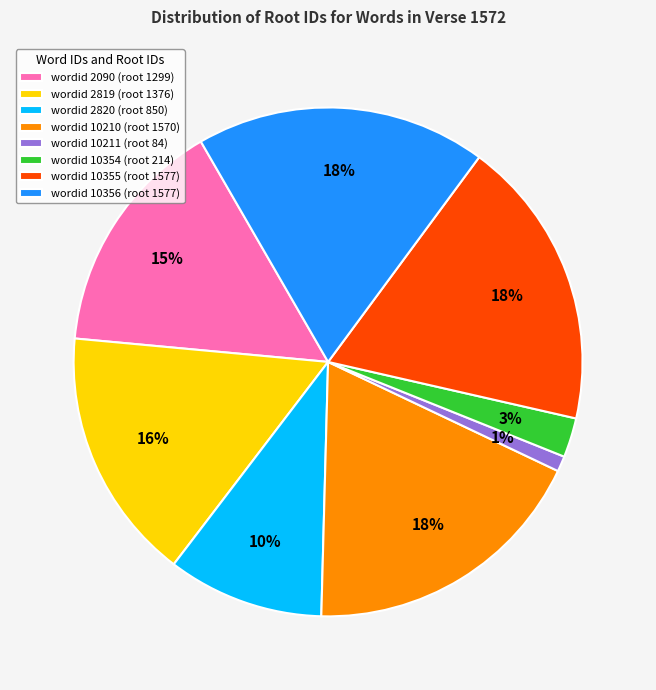

To the nearest percent, what is the combined percentage of wordid 2820 (root 850) and wordid 2819 (root 1376)?

26%